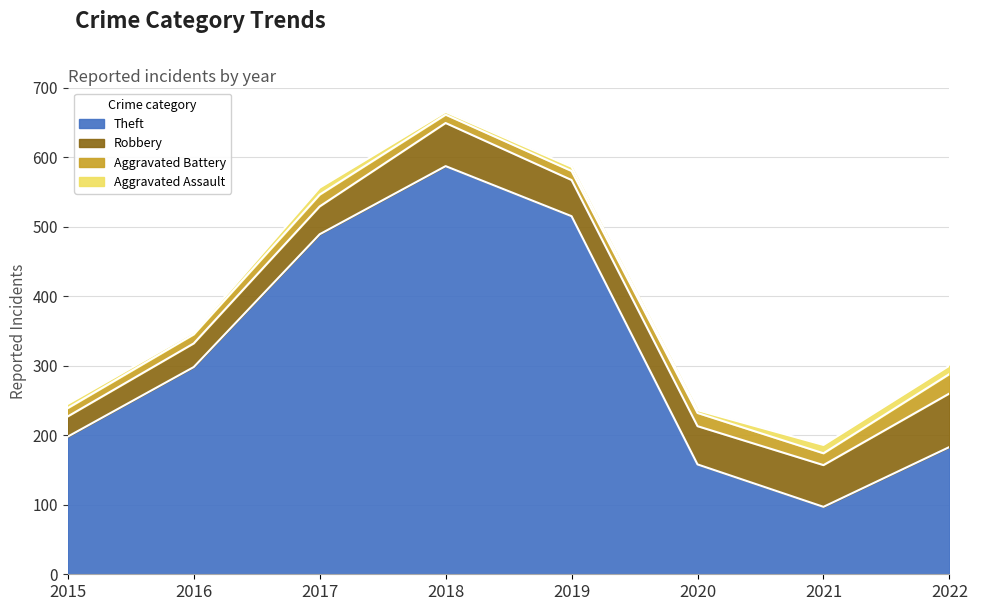

Is it true that Aggravated Battery equals 3 at 2015?

False